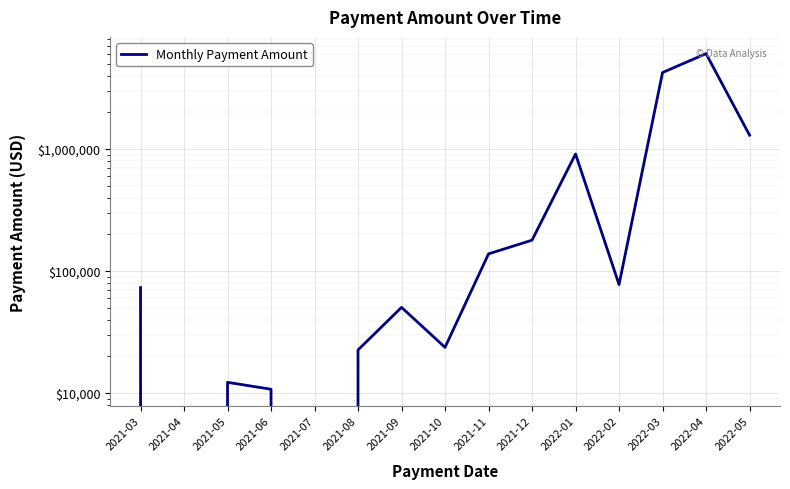

How many data points does each series have?

15